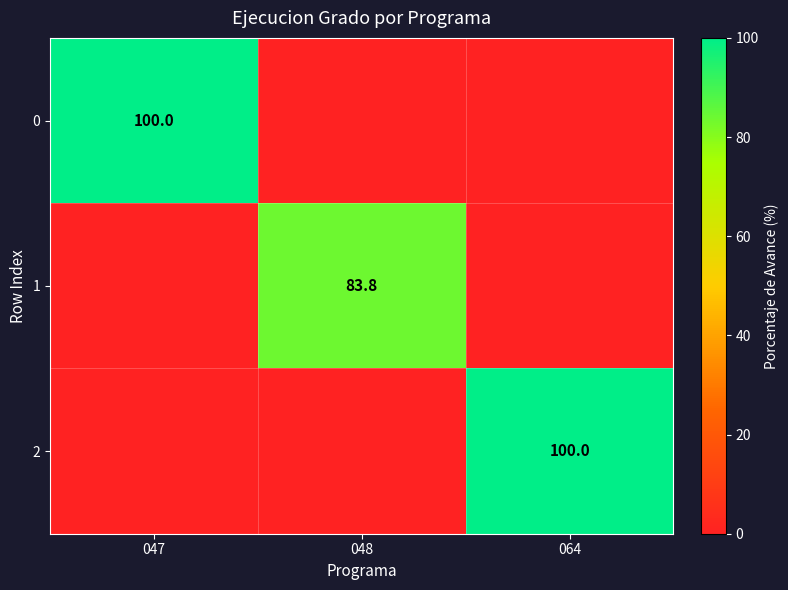

The value of 2 at 064 is 100.0. True or false?

True